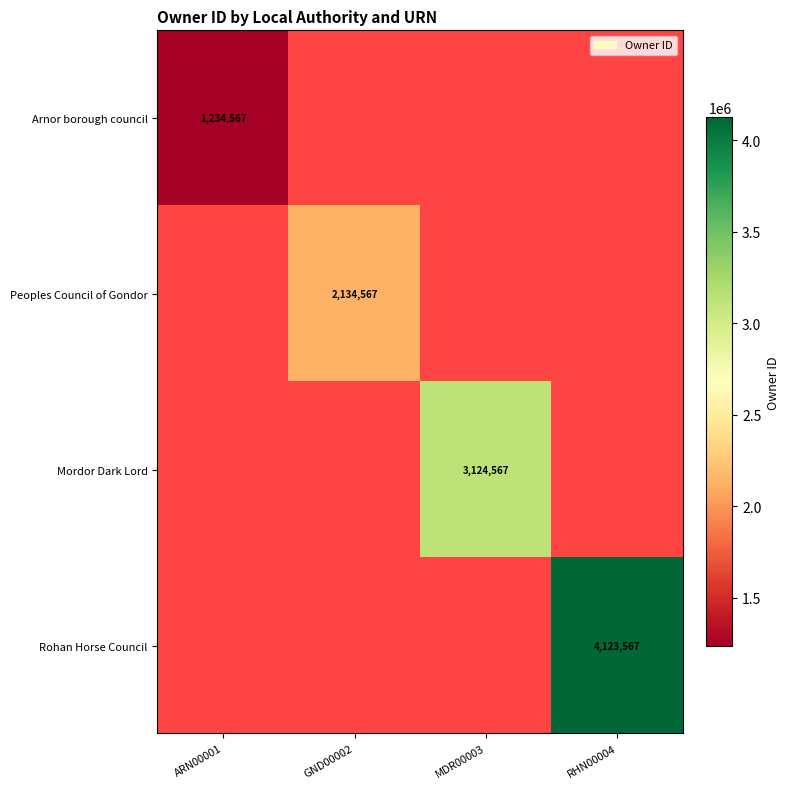

Is it true that Rohan Horse Council equals 1665155 at RHN00004?

False